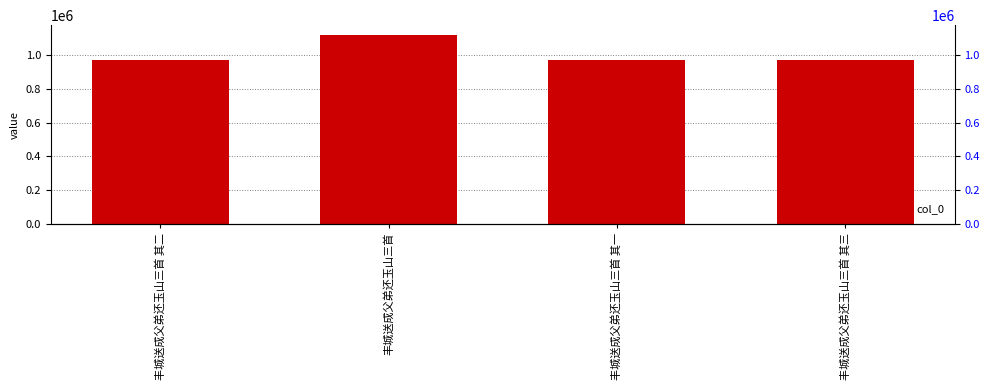

Which label corresponds to the largest value in the chart?

丰城送成父弟还玉山三首